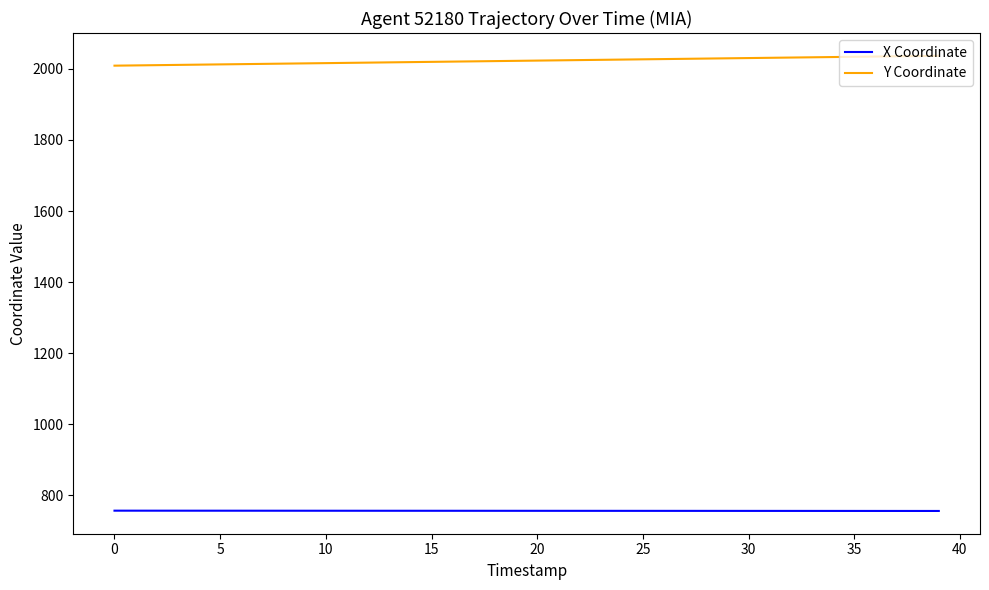

How many lines are shown in the chart?

2